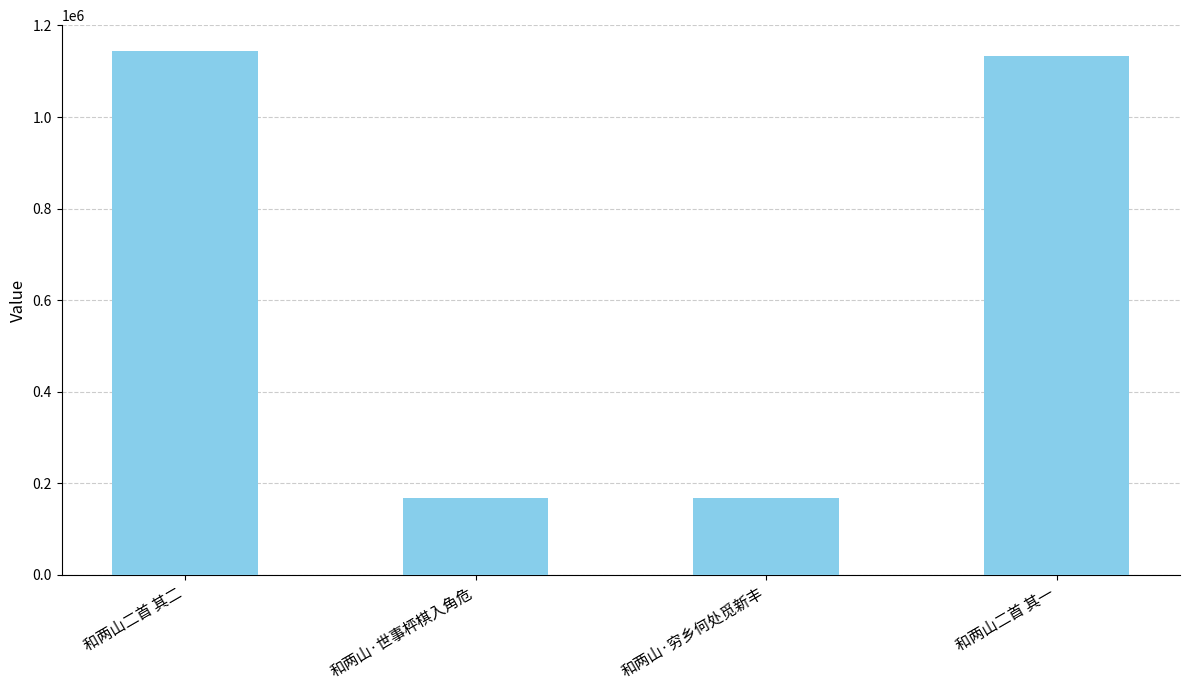

Does the chart contain any negative values?

No